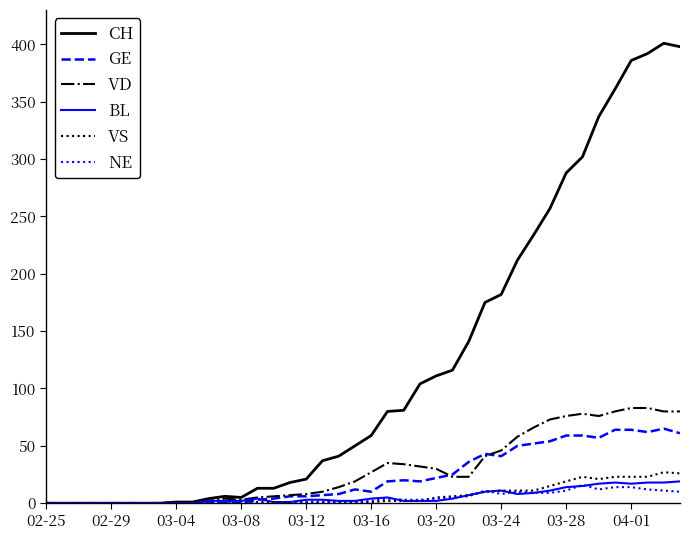

What is the maximum value for BL?

19